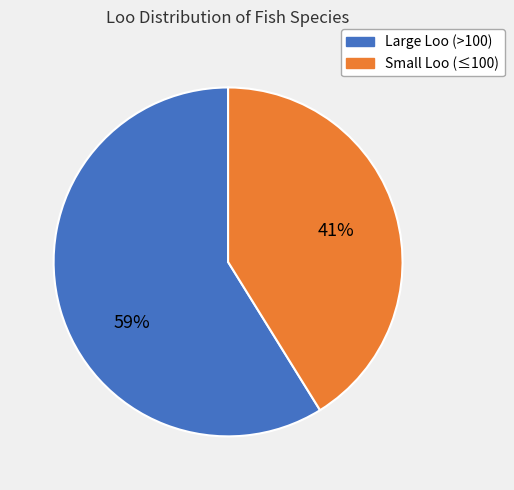

To the nearest percent, what is the difference between the largest and smallest slice percentages?

18%